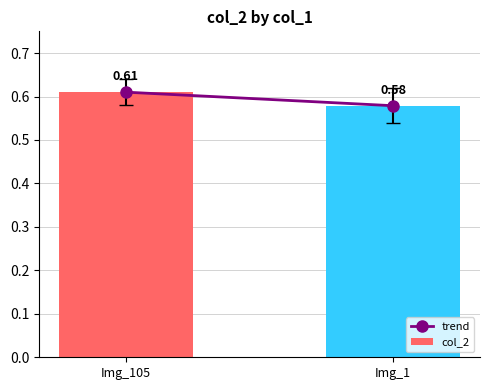

Between Img_1 and Img_105, which is larger?

Img_105